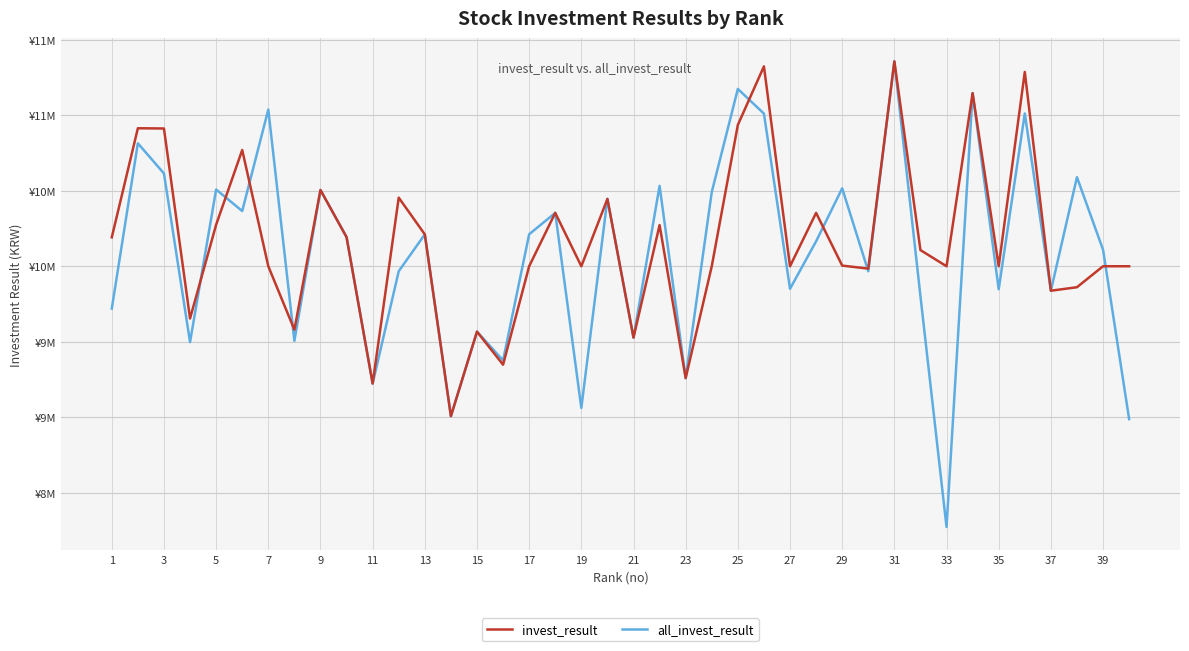

What are all the series names shown in the legend?

invest_result, all_invest_result